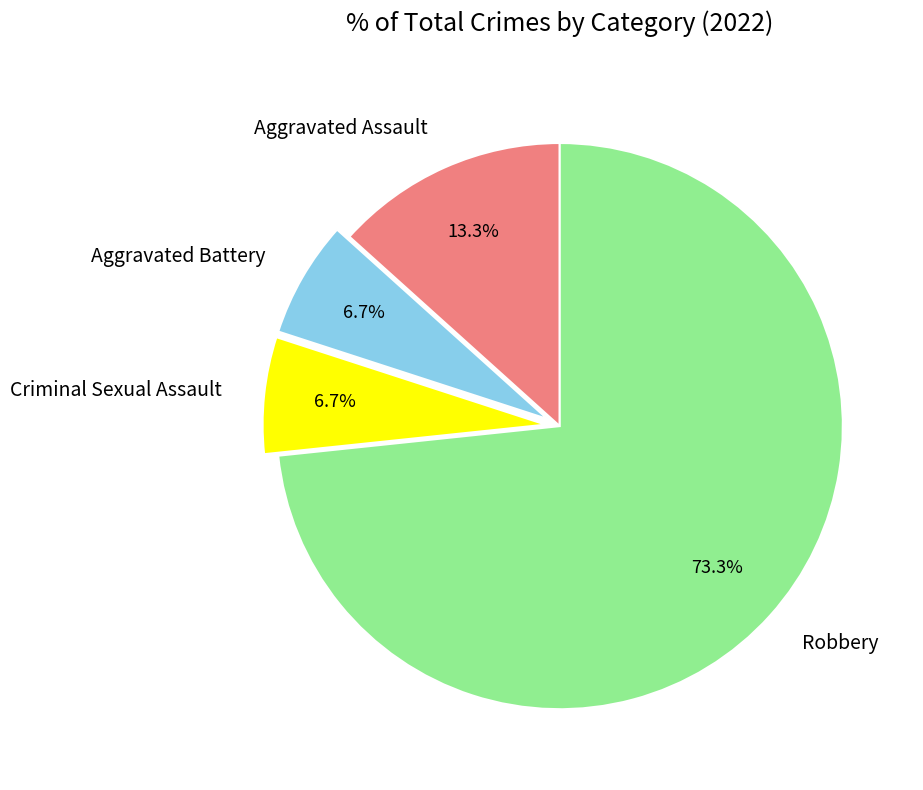

Count the number of slices in the pie.

4